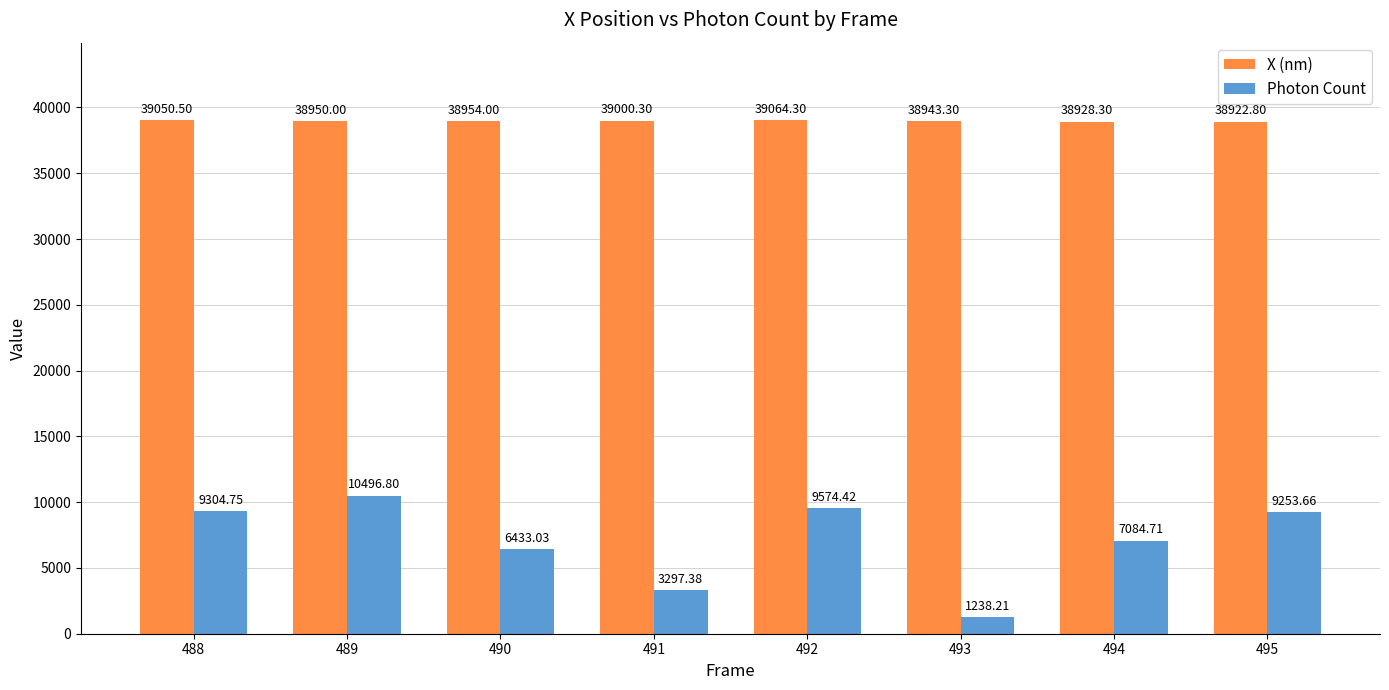

Rank the series at 491 from highest to lowest value.

X (nm), Photon Count